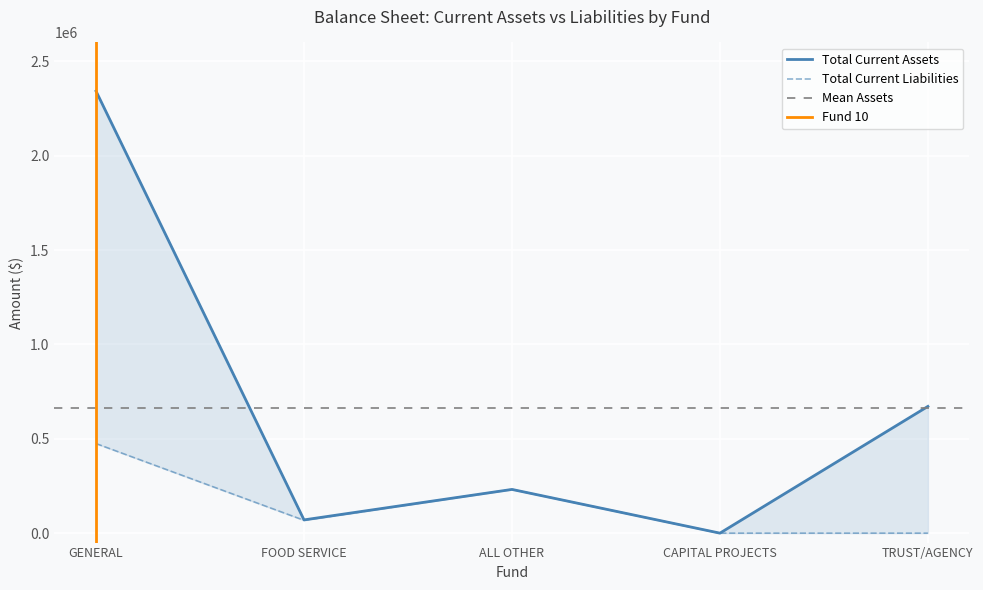

After their last crossing, which series has the higher values: Total Current Assets or Total Current Liabilities?

Total Current Liabilities